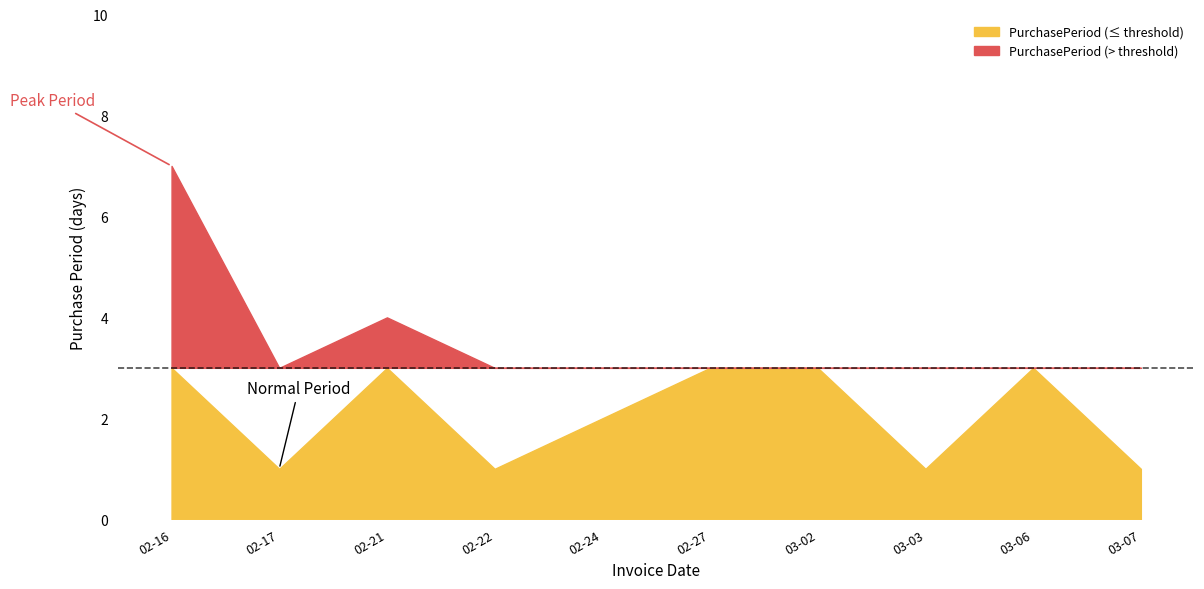

Is it true that the value at 2017-02-16 is 10?

False